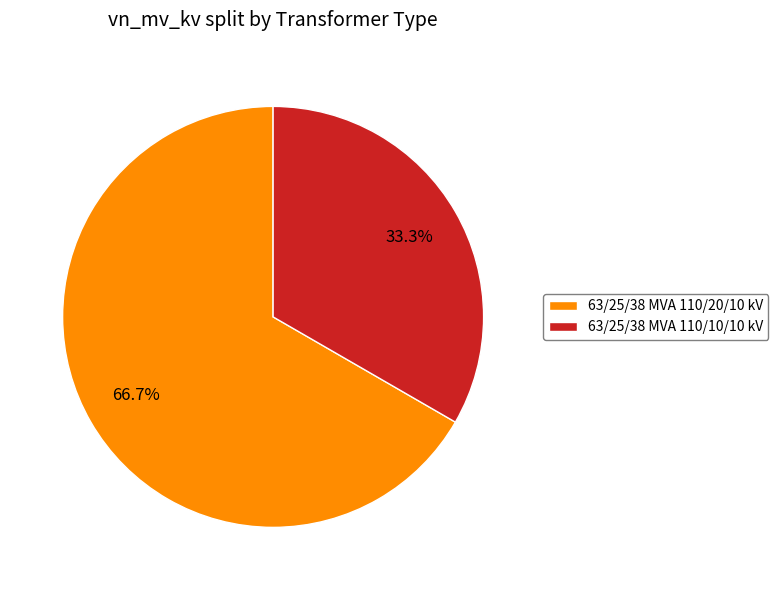

Between 63/25/38 MVA 110/10/10 kV and 63/25/38 MVA 110/20/10 kV, which is larger?

63/25/38 MVA 110/20/10 kV